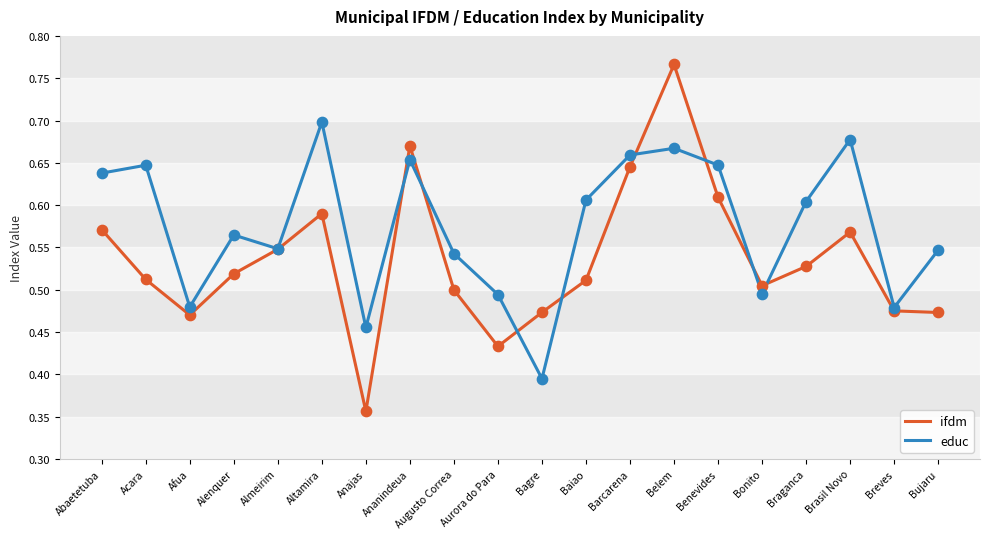

Which series has the largest range (max minus min)?

ifdm